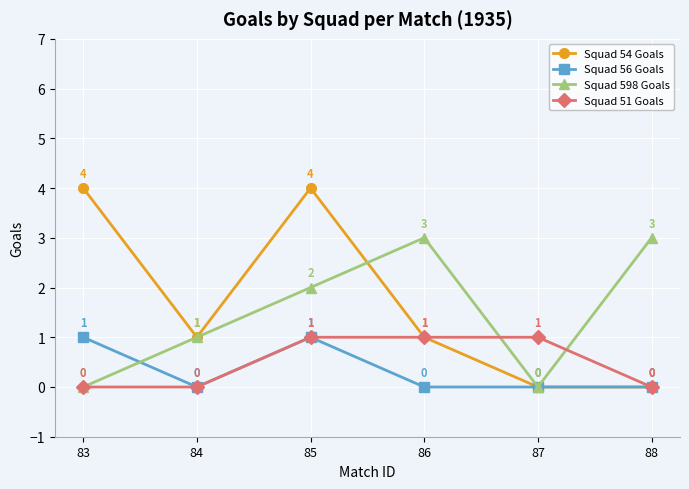

Does the chart have visible grid lines?

Yes